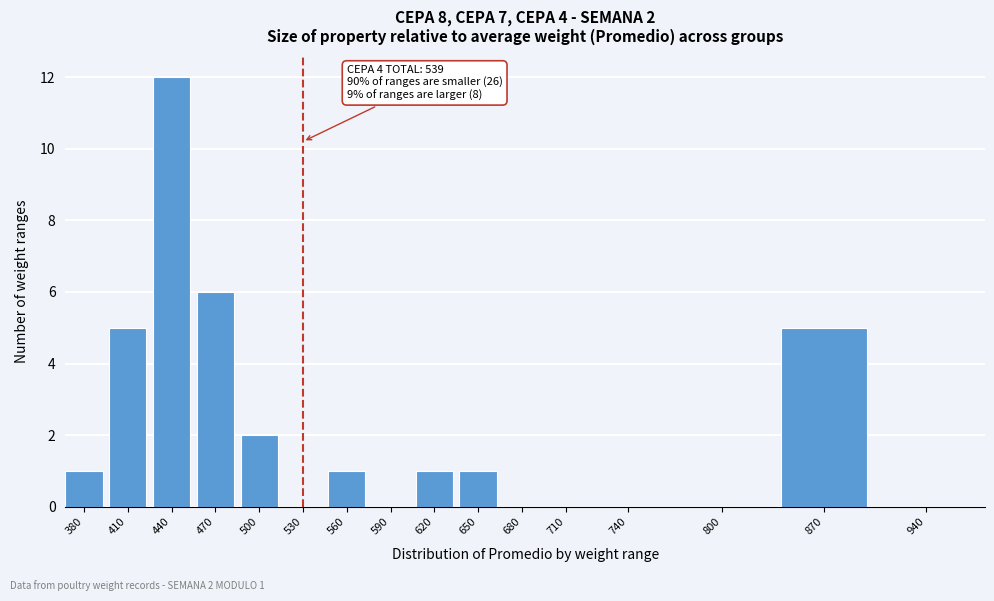

Reading right to left, extract all data points from this chart.

940=0	870=5	800=0	740=0	710=0	680=0	650=1	620=1	590=0	560=1	530=0	500=2	470=6	440=12	410=5	380=1